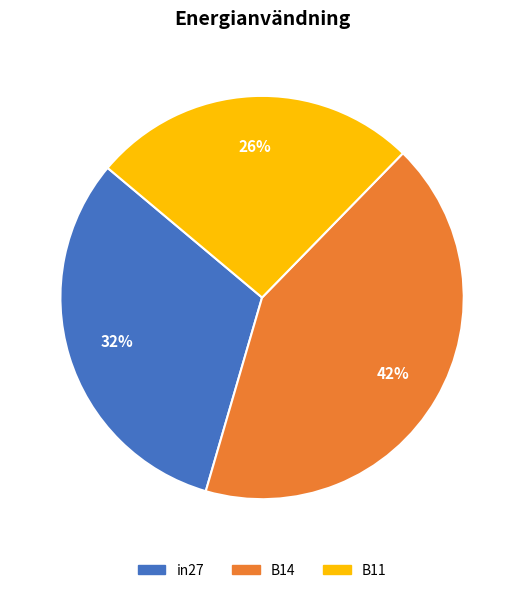

Is there a majority slice in this chart?

No